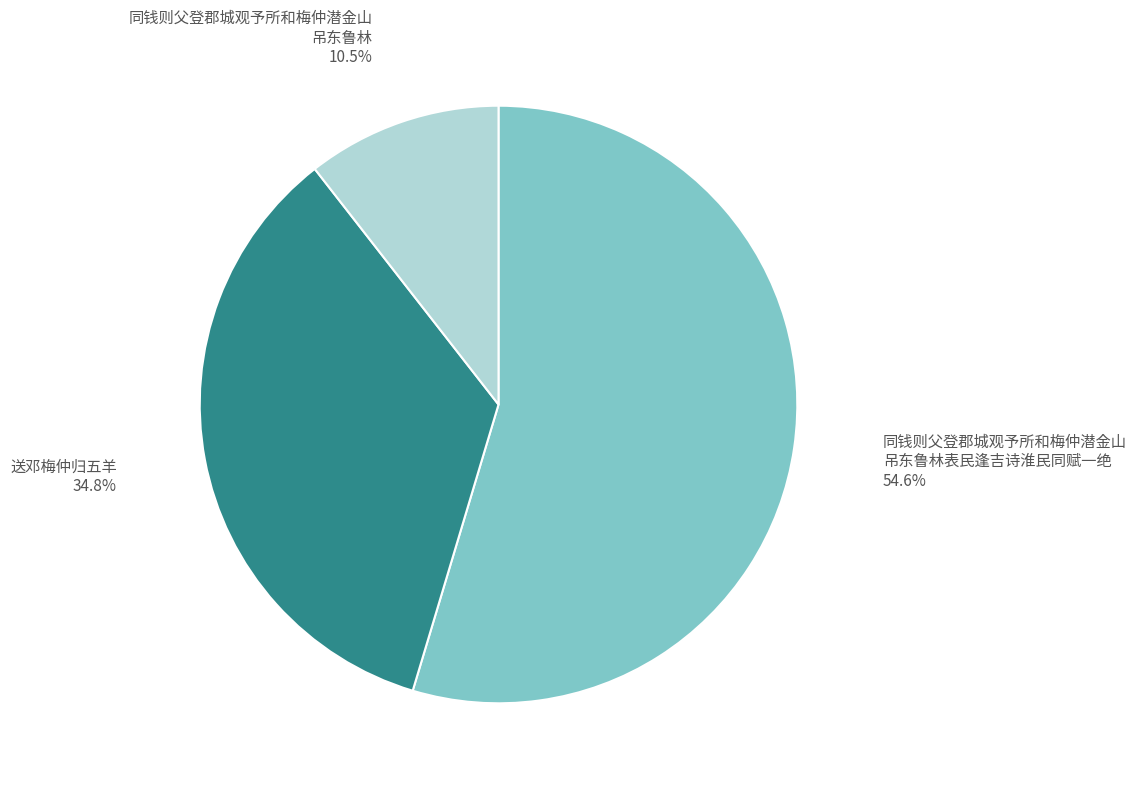

Is there a majority slice in this chart?

Yes